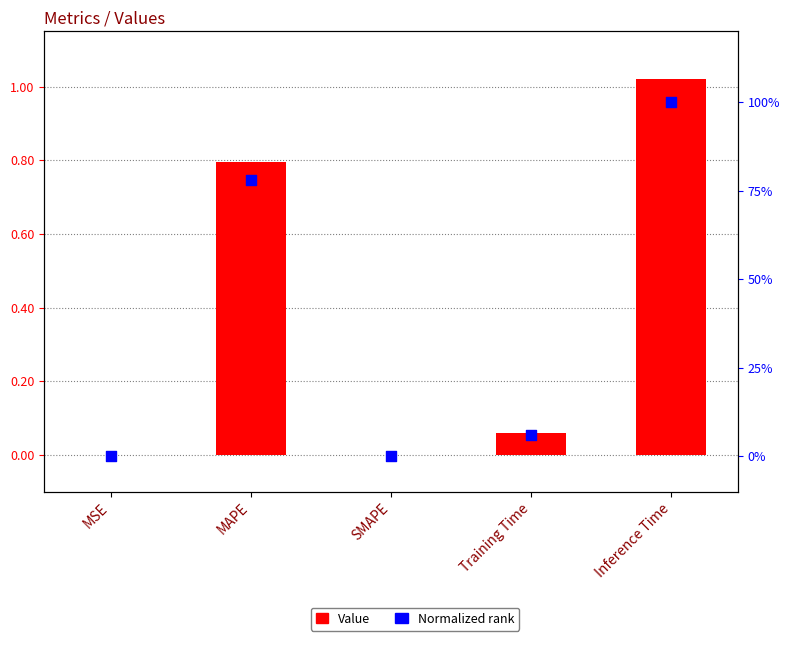

Which series reaches the minimum Y coordinate?

Value